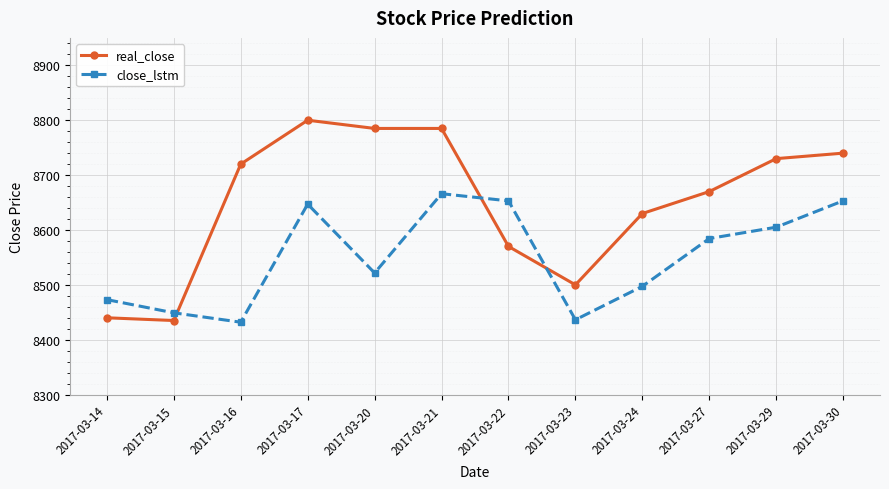

Which series has the largest range (max minus min)?

real_close